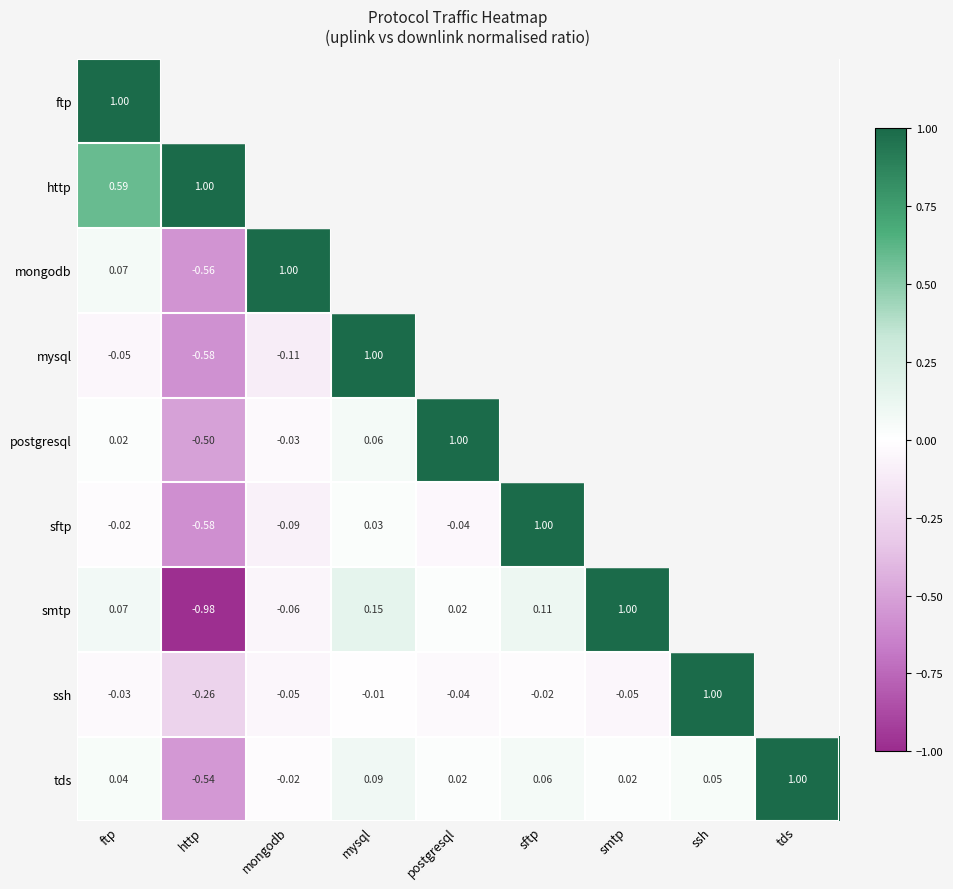

Which has a higher value, mongodb or mysql?

mysql